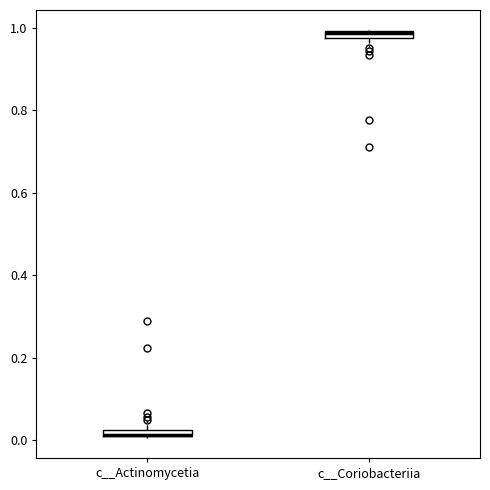

Where does the lower whisker of the box for c__Coriobacteriia end on the y-axis? The values are not printed on the chart, so give them approximately, as read against the axis.

0.96